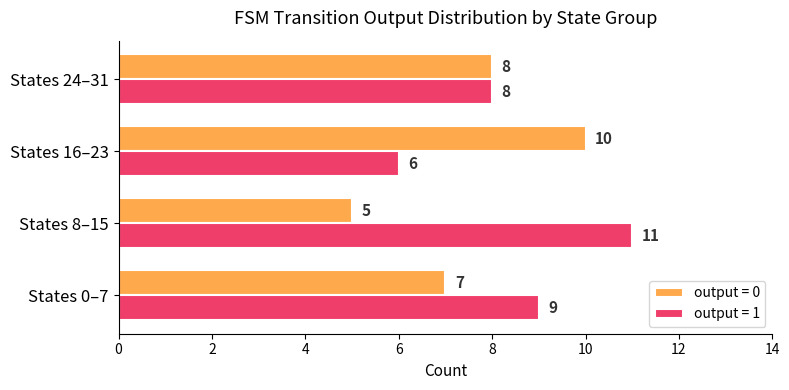

What are all the series names shown in the legend?

output = 0, output = 1